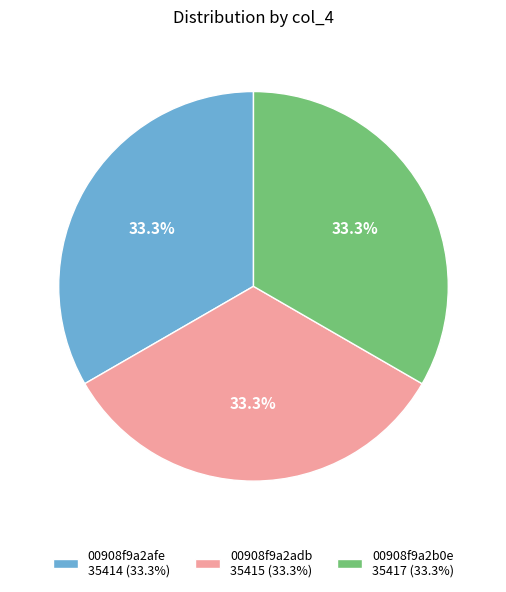

Approximately how many times larger is the value at 00908f9a2adb 35415 (33.3%) compared to 00908f9a2b0e 35417 (33.3%)?

1.0